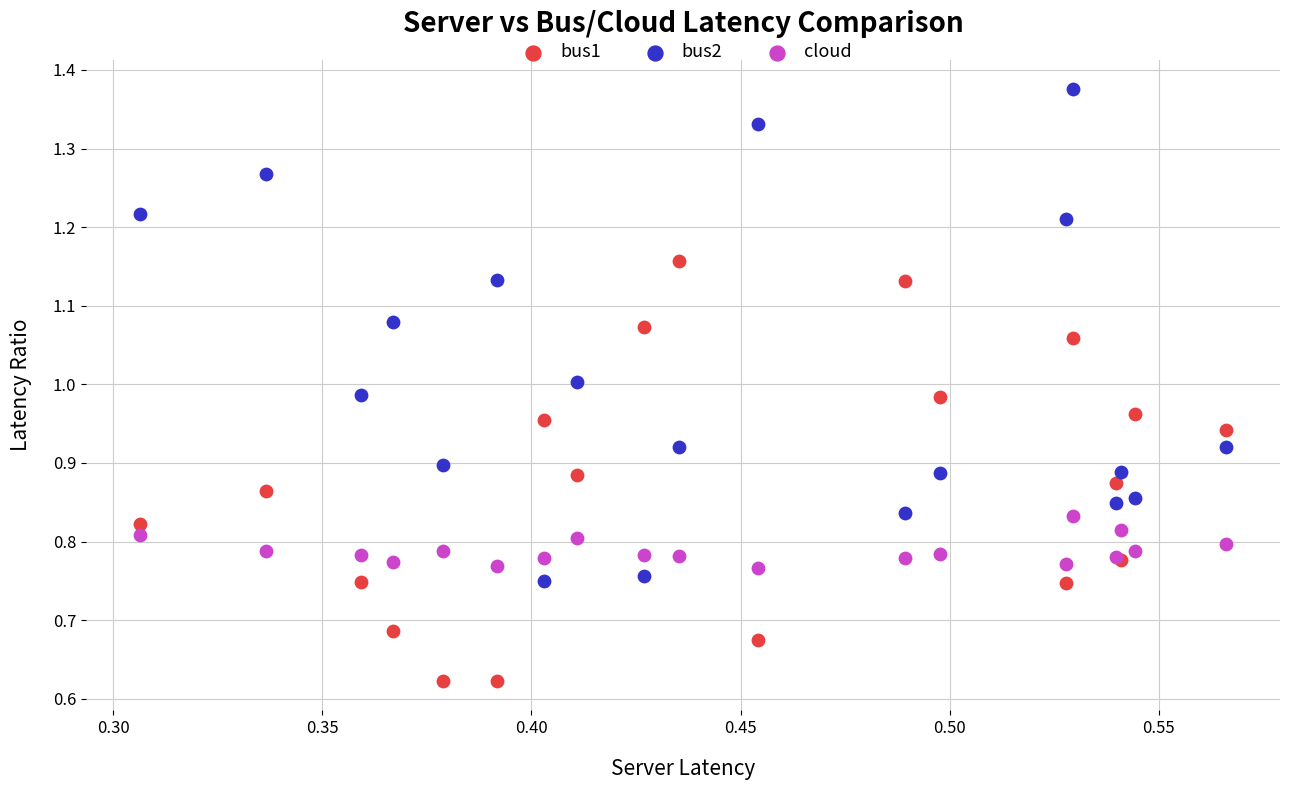

What is the X range (max minus min) for the scatter plot?

0.3